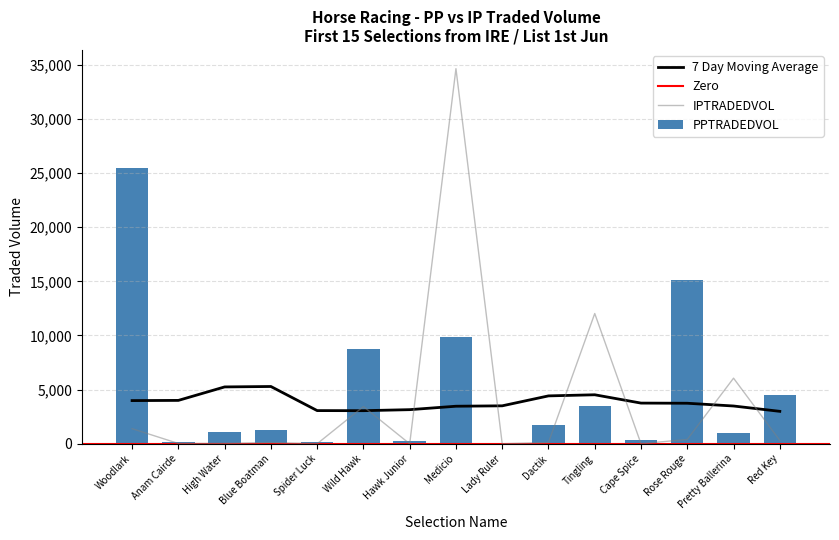

What is the difference between the maximum and minimum values in the IPTRADEDVOL series?

34625.6